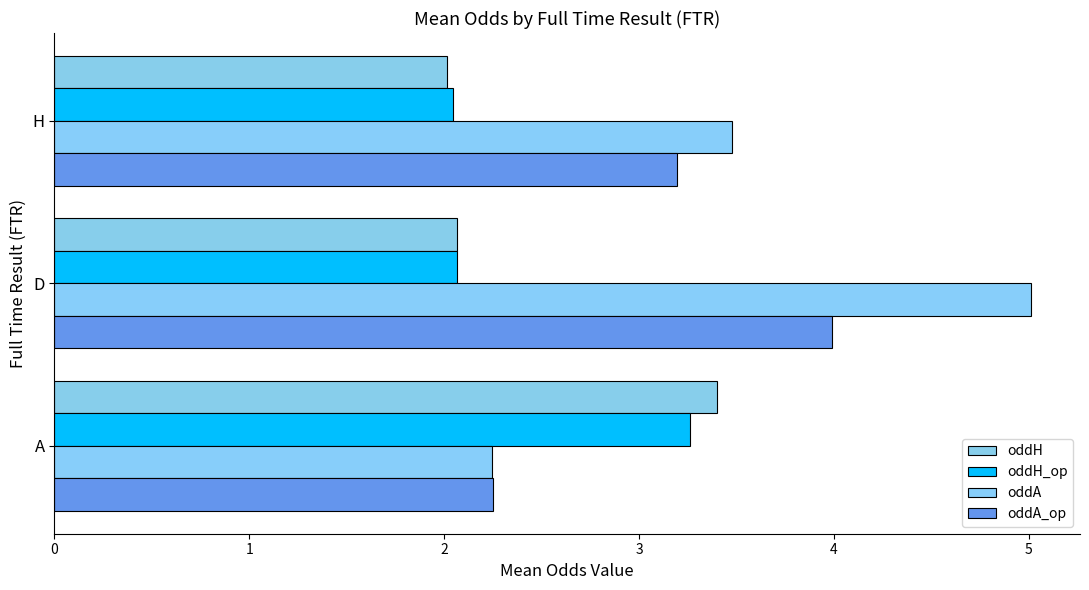

Count the number of categories in the chart.

3